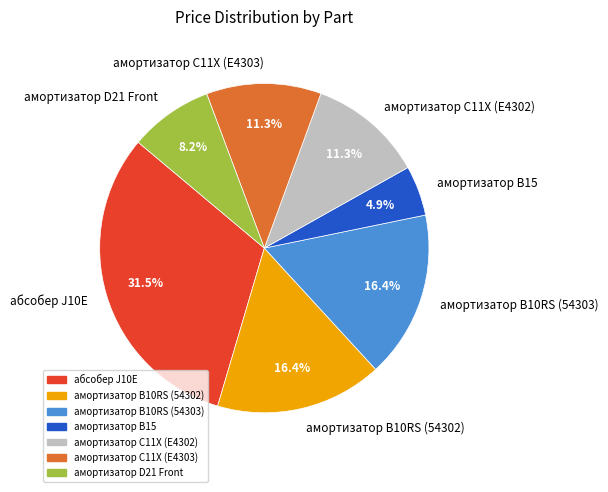

Do амортизатор C11X (E4303) and абсобер J10E together represent more than half of the pie?

No